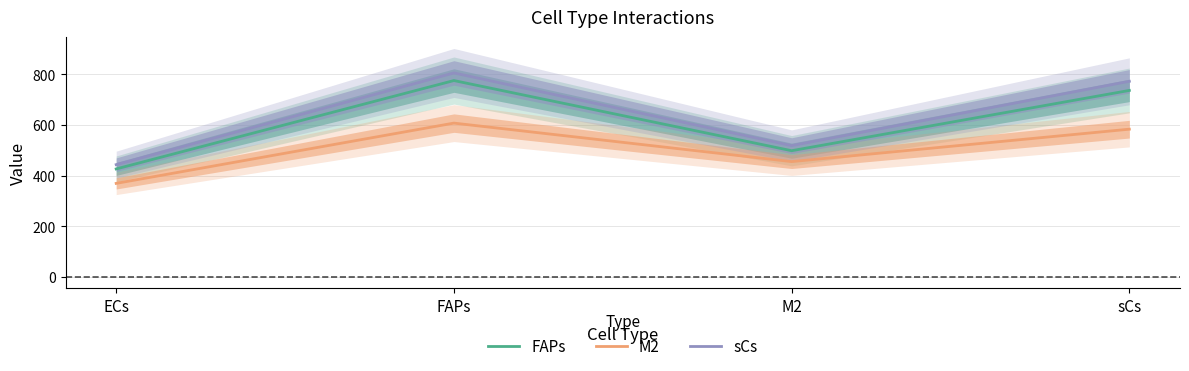

Reading left to right, transcribe all the data shown in this chart.

FAPs: 426	775	498	736
M2: 369	607	455	583
sCs: 443	805	518	772